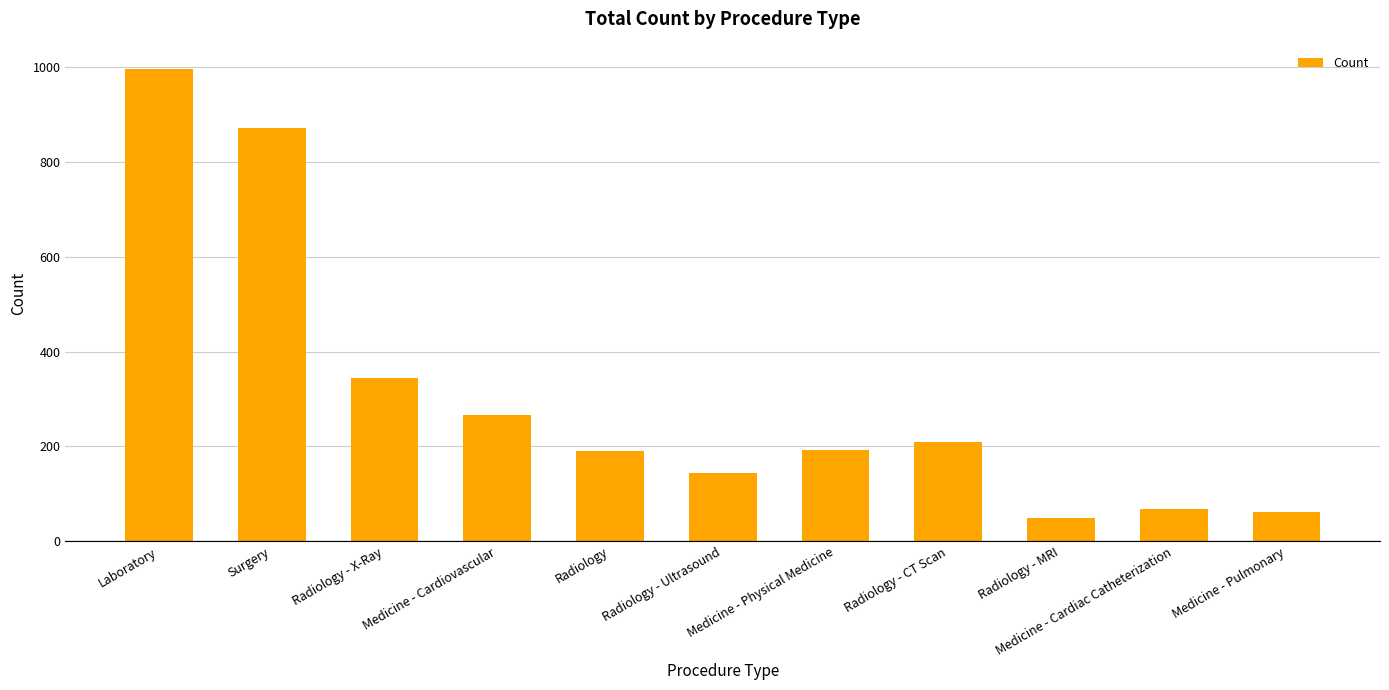

What is the greatest value displayed?

995